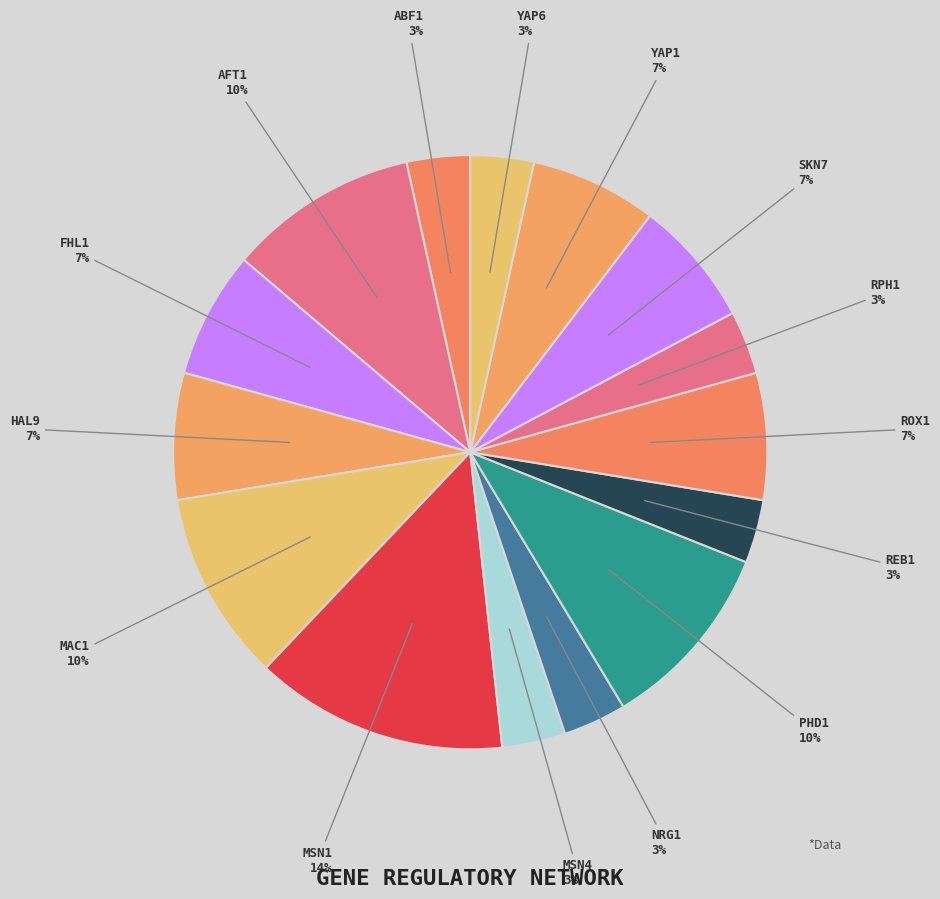

How many slices are in this pie chart?

15